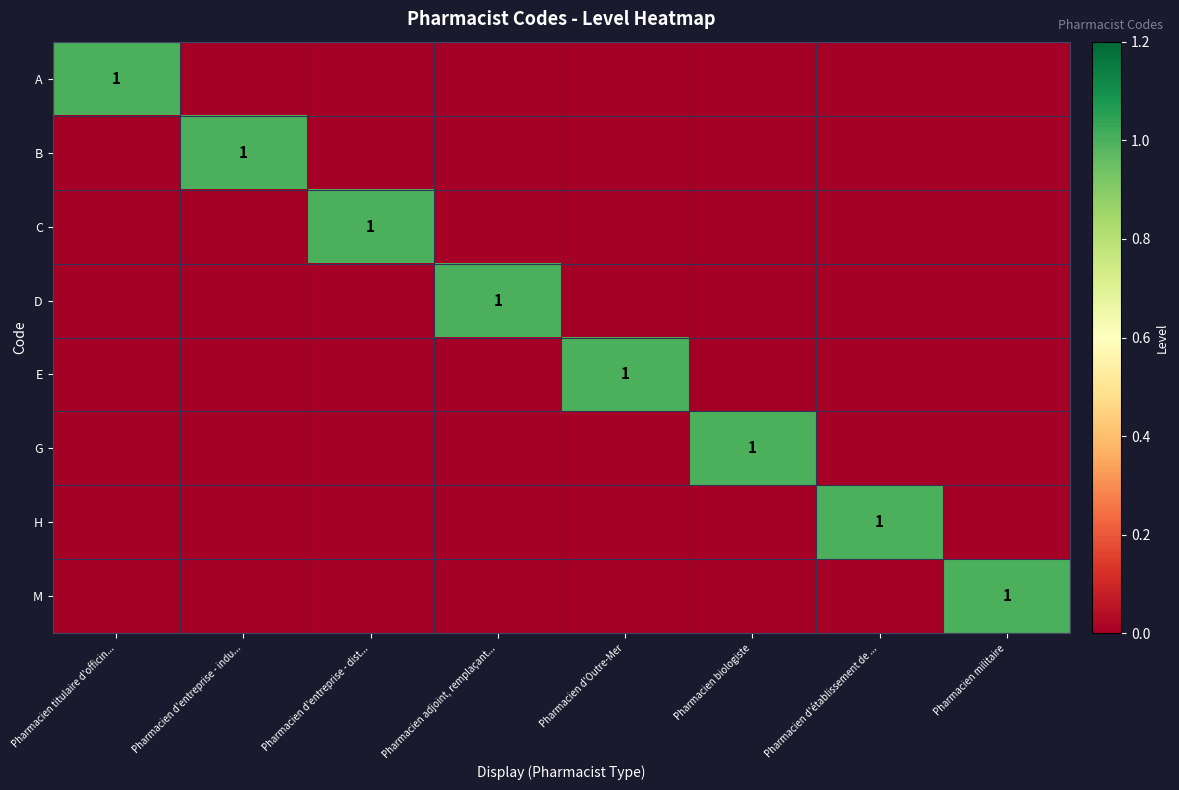

The B series shows 1 at Pharmacien d'entreprise - indu.... True or false?

True